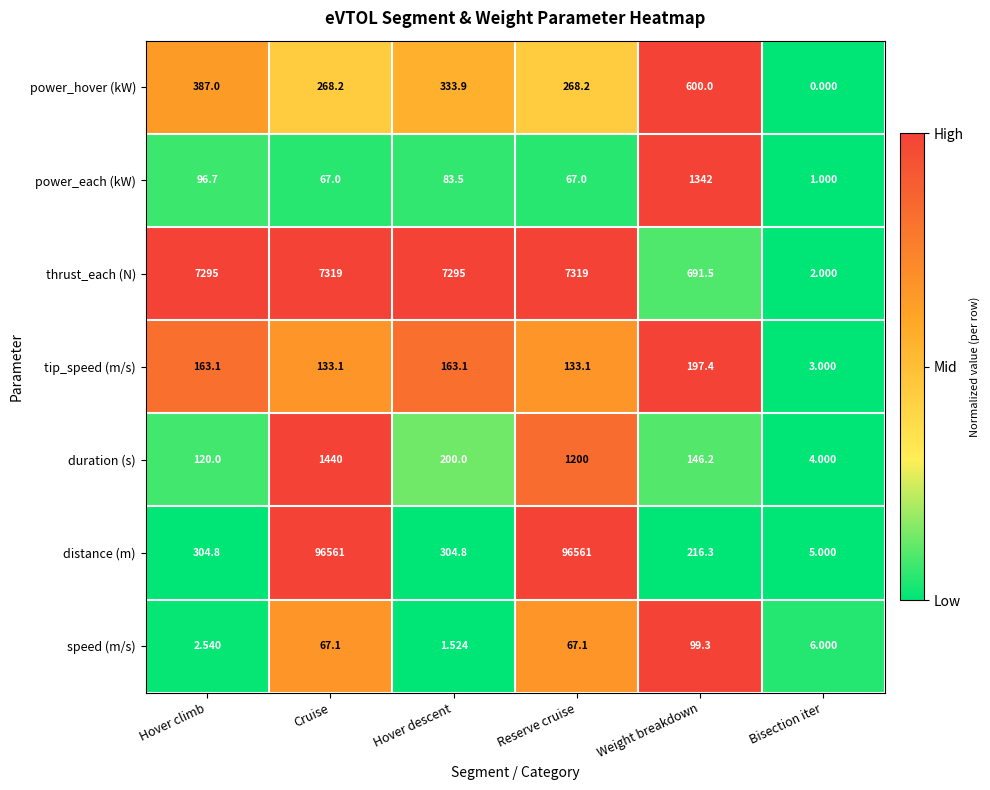

Which category has the highest value in the power_hover (kW) series?

Weight breakdown